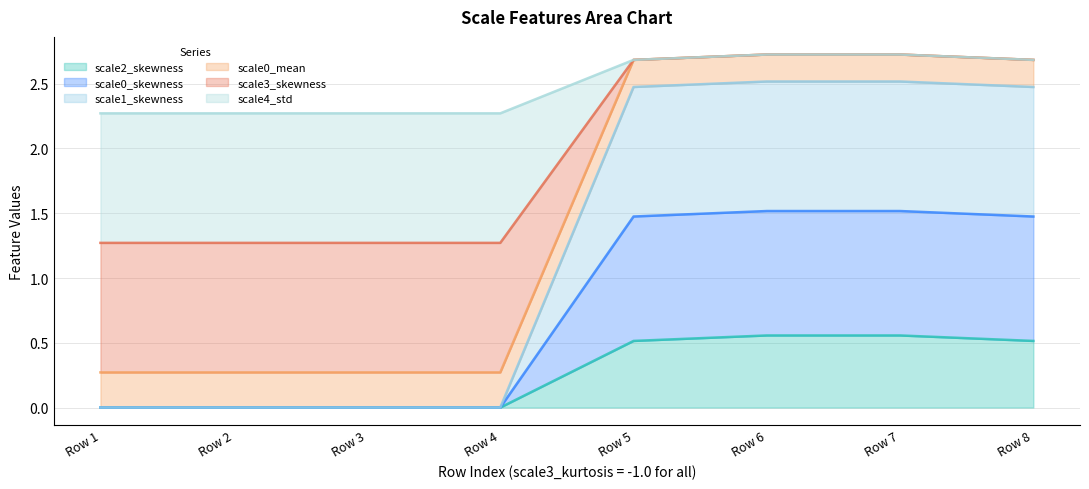

What is the value of the scale1_skewness point at the 6th from the left?

2.7